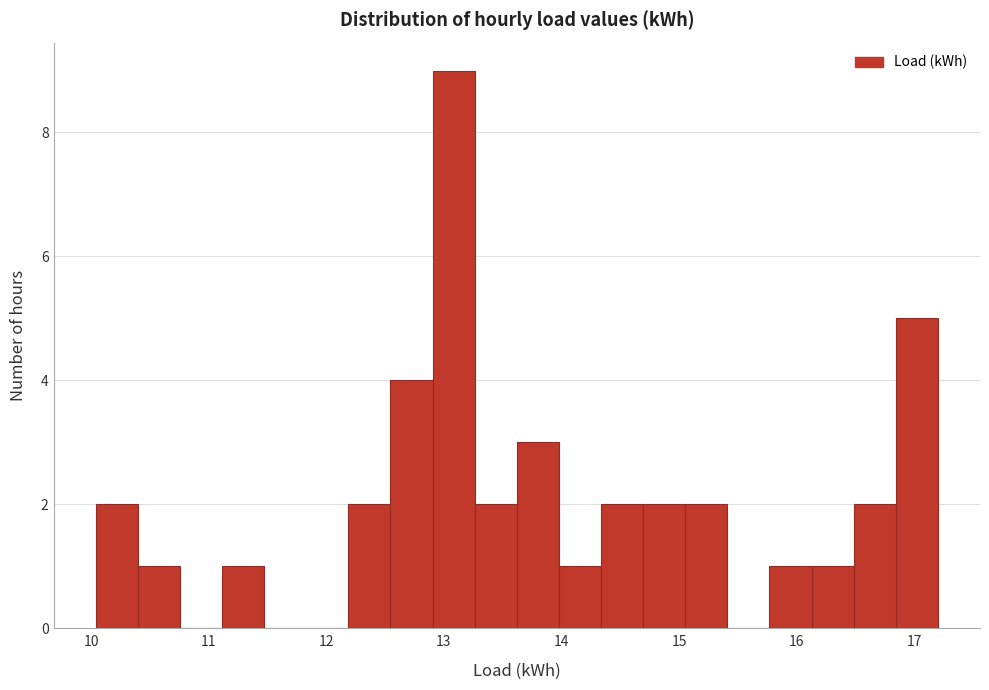

Read against the x-axis, roughly where is the centre of the tallest bar?

13.1